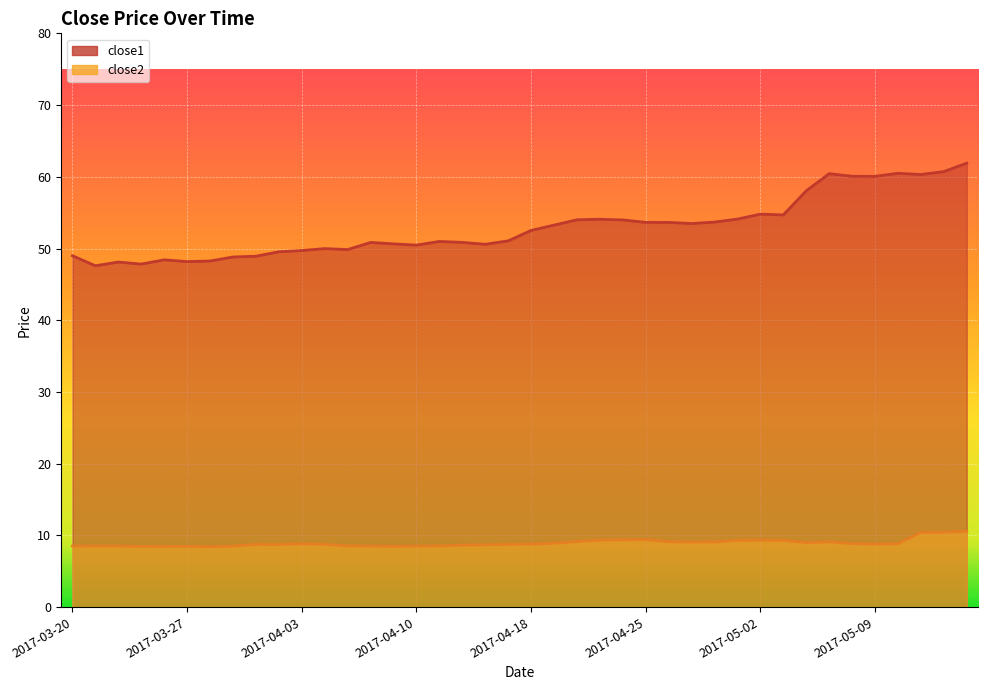

Reading left to right, list all the values displayed in this chart.

close1: 2017-03-20=49.0	2017-03-21=47.6	2017-03-22=48.1	2017-03-23=47.8	2017-03-24=48.4	2017-03-27=48.2	2017-03-28=48.3	2017-03-29=48.8	2017-03-30=48.9	2017-03-31=49.5	2017-04-03=49.7	2017-04-04=50.0	2017-04-05=49.9	2017-04-06=50.8	2017-04-07=50.6	2017-04-10=50.5	2017-04-11=51.0	2017-04-12=50.9	2017-04-13=50.6	2017-04-17=51.1	2017-04-18=52.5	2017-04-19=53.3	2017-04-20=54.0	2017-04-21=54.1	2017-04-24=54.0	2017-04-25=53.6	2017-04-26=53.6	2017-04-27=53.5	2017-04-28=53.7	2017-05-01=54.1	2017-05-02=54.8	2017-05-03=54.7	2017-05-04=58.0	2017-05-05=60.4	2017-05-08=60.1	2017-05-09=60.1	2017-05-10=60.5	2017-05-11=60.3	2017-05-12=60.7	2017-05-15=61.9
close2: 2017-03-20=8.5	2017-03-21=8.5	2017-03-22=8.5	2017-03-23=8.5	2017-03-24=8.5	2017-03-27=8.5	2017-03-28=8.4	2017-03-29=8.5	2017-03-30=8.7	2017-03-31=8.7	2017-04-03=8.8	2017-04-04=8.8	2017-04-05=8.5	2017-04-06=8.5	2017-04-07=8.5	2017-04-10=8.5	2017-04-11=8.5	2017-04-12=8.7	2017-04-13=8.7	2017-04-17=8.7	2017-04-18=8.8	2017-04-19=8.9	2017-04-20=9.1	2017-04-21=9.3	2017-04-24=9.4	2017-04-25=9.4	2017-04-26=9.1	2017-04-27=9.1	2017-04-28=9.1	2017-05-01=9.3	2017-05-02=9.3	2017-05-03=9.3	2017-05-04=9.0	2017-05-05=9.1	2017-05-08=8.9	2017-05-09=8.8	2017-05-10=8.8	2017-05-11=10.4	2017-05-12=10.4	2017-05-15=10.6